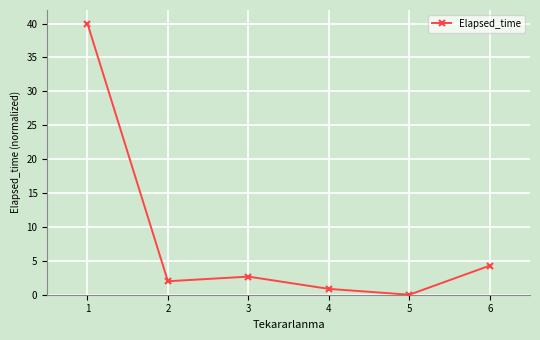

At which category does the data reach its first local peak?

3